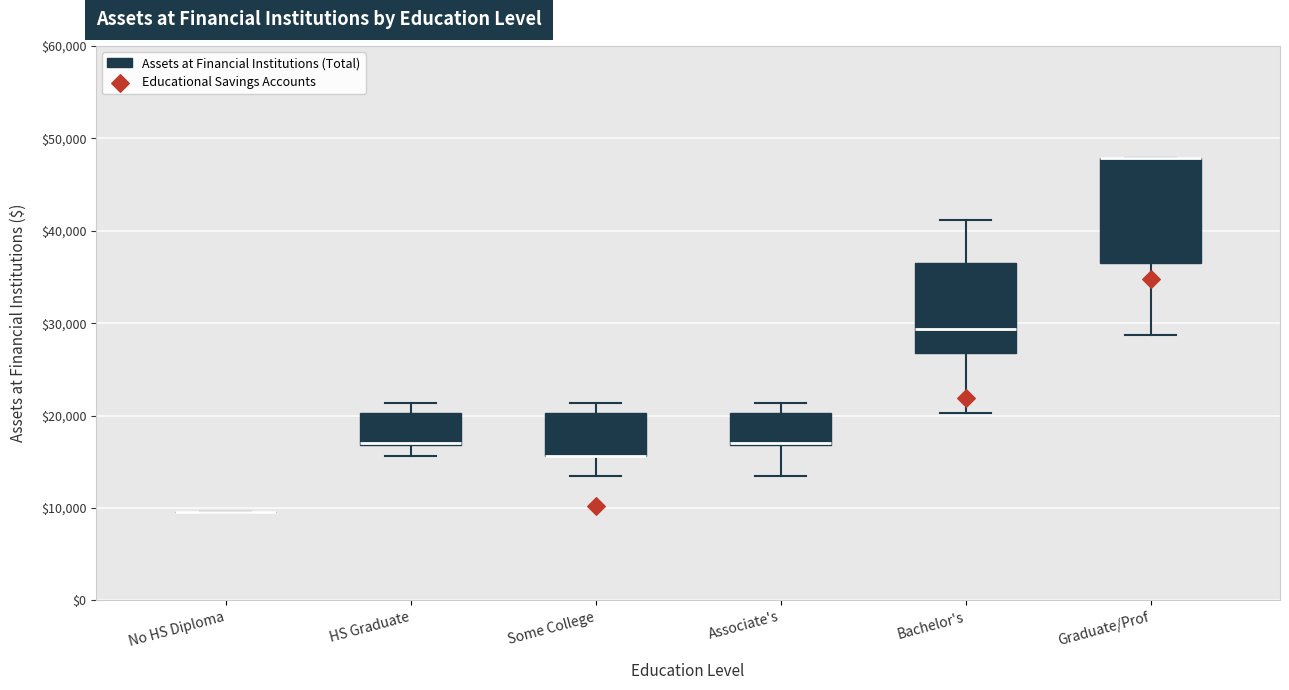

Which box is the tallest, from its lower edge to its upper edge?

Graduate/Prof